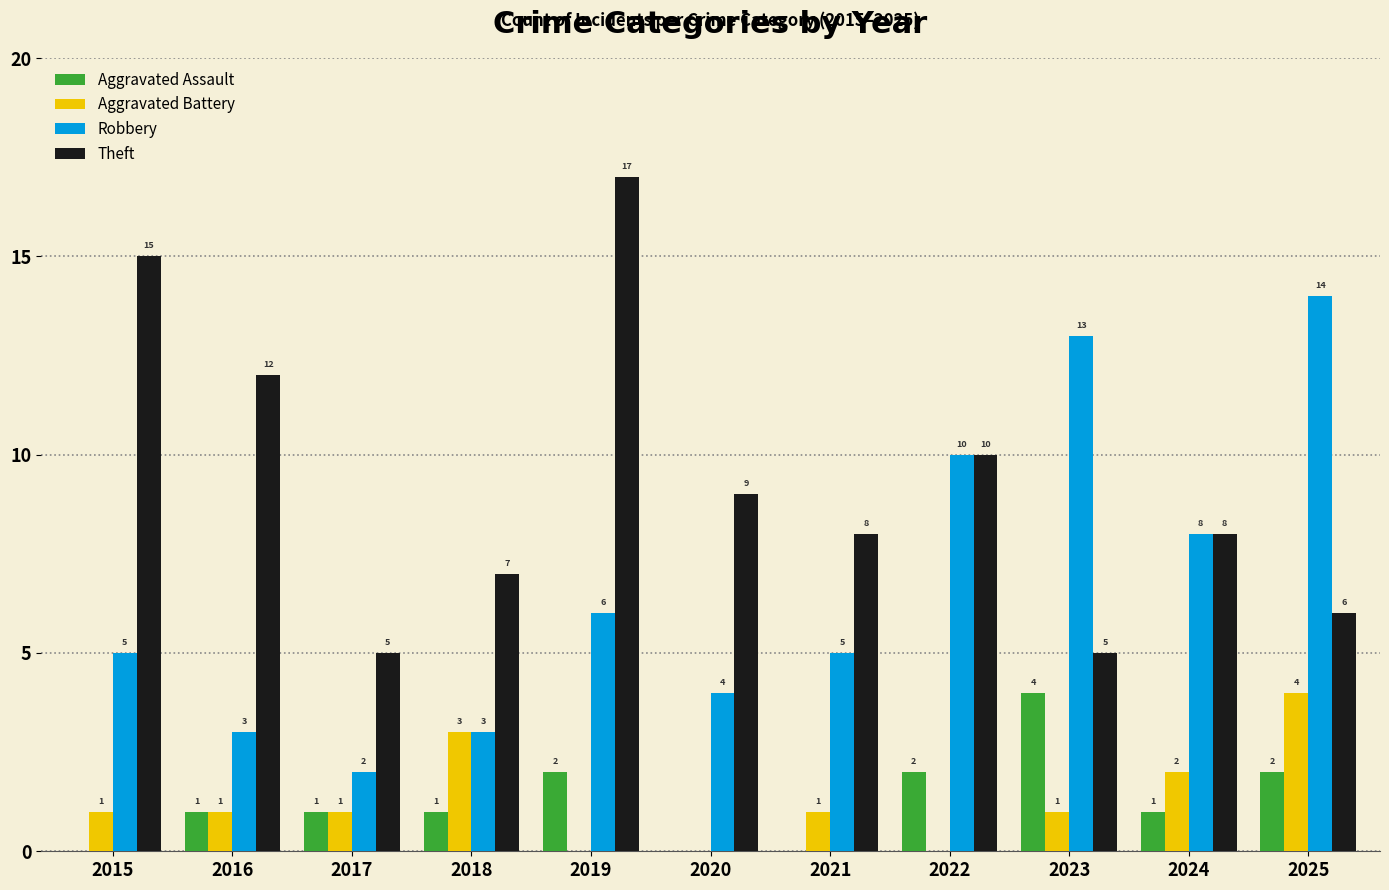

What is the total value across all series at 2016?

17